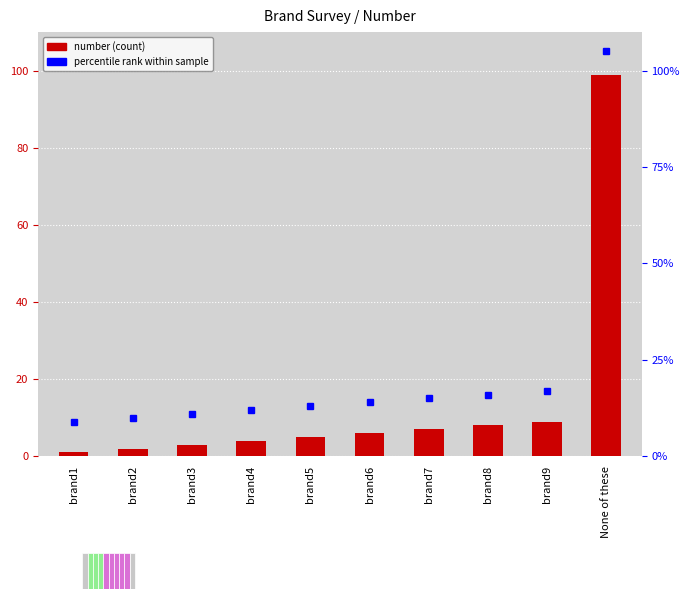

What position from the right is brand5?

6